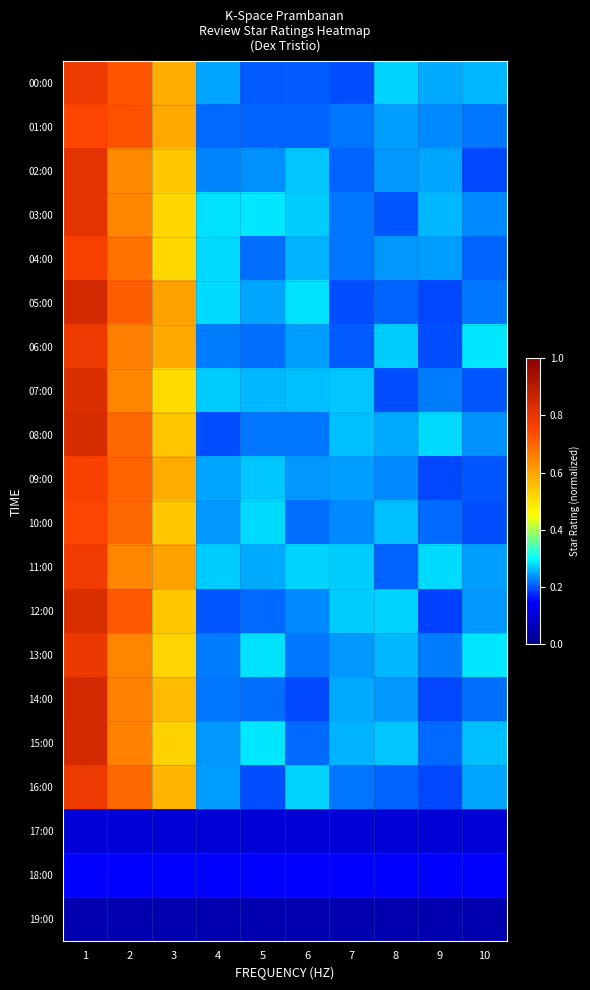

What is the spread (max minus min) of values at 3?

0.6